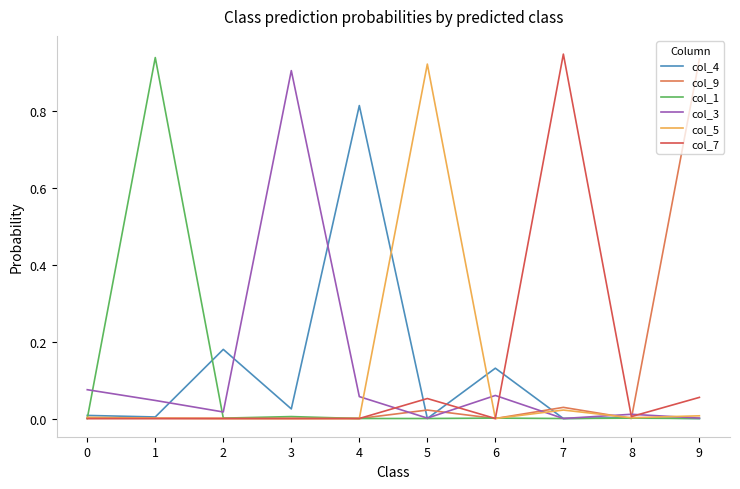

Is the value of col_9 at 9 greater than the value of col_7 at 6?

Yes